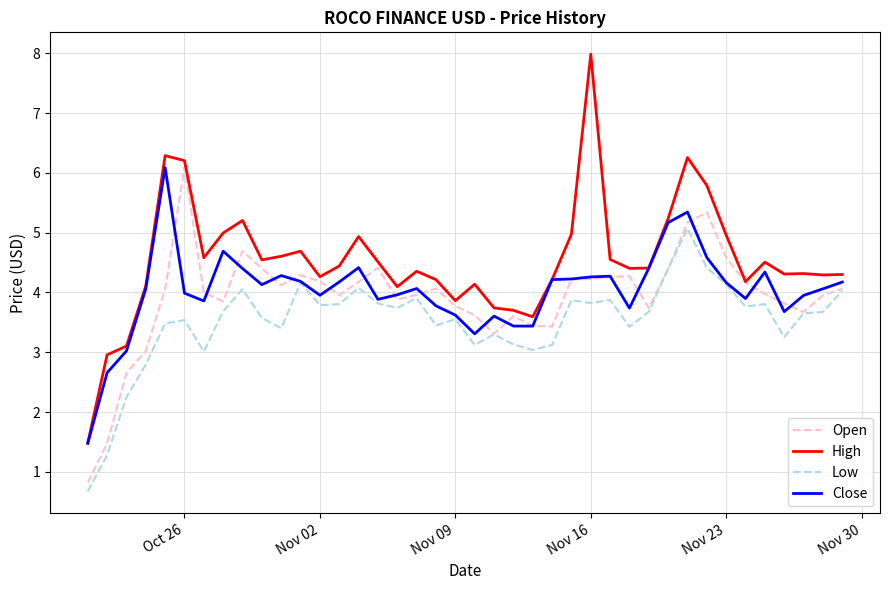

Does the chart display data point markers on the line(s)?

No